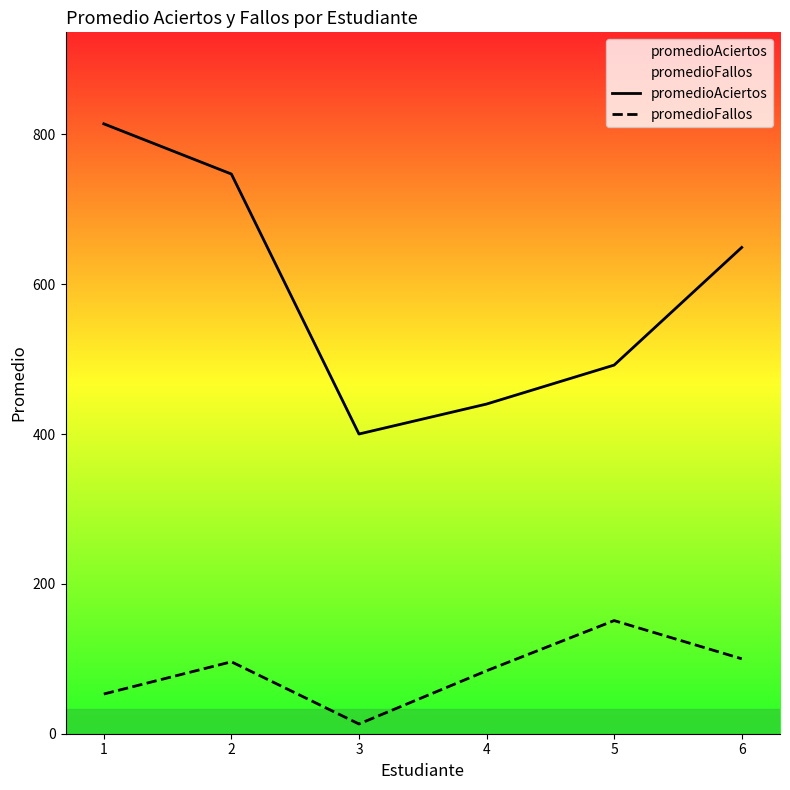

At how many categories does at least one series exceed 669?

2